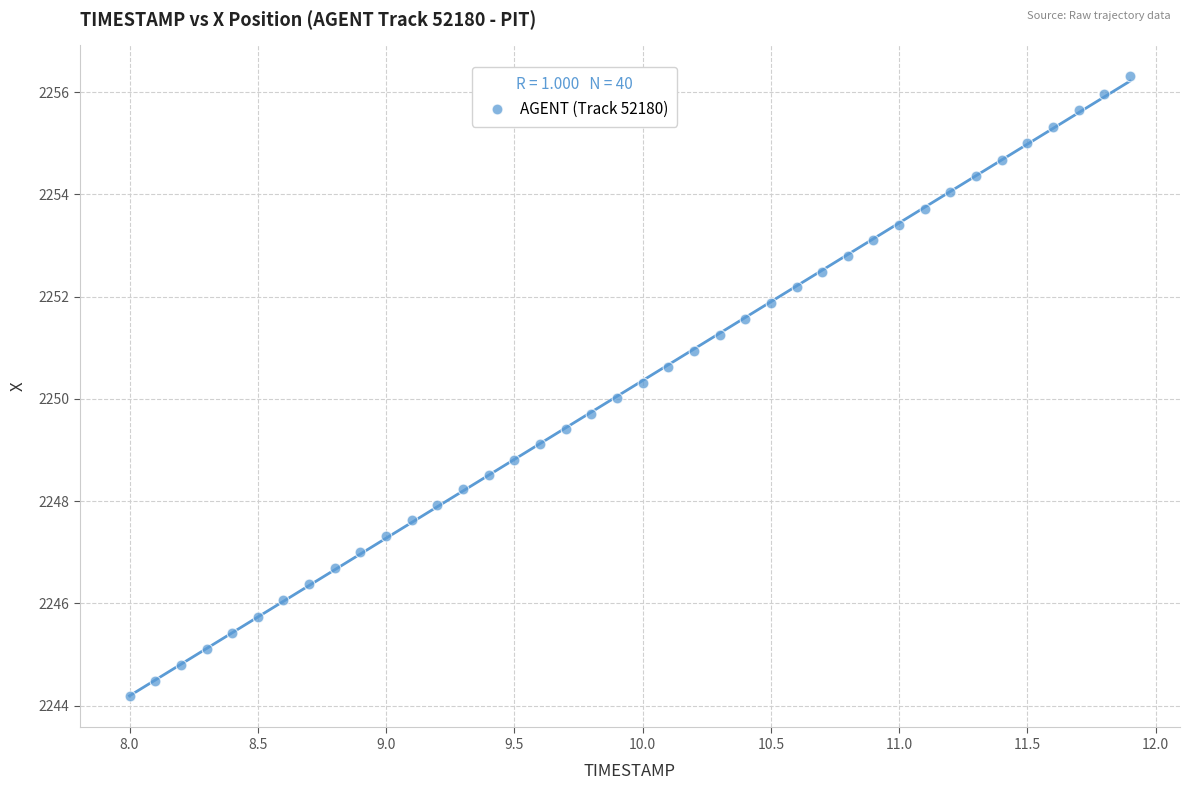

What is the range of Y values (max minus min)?

12.1